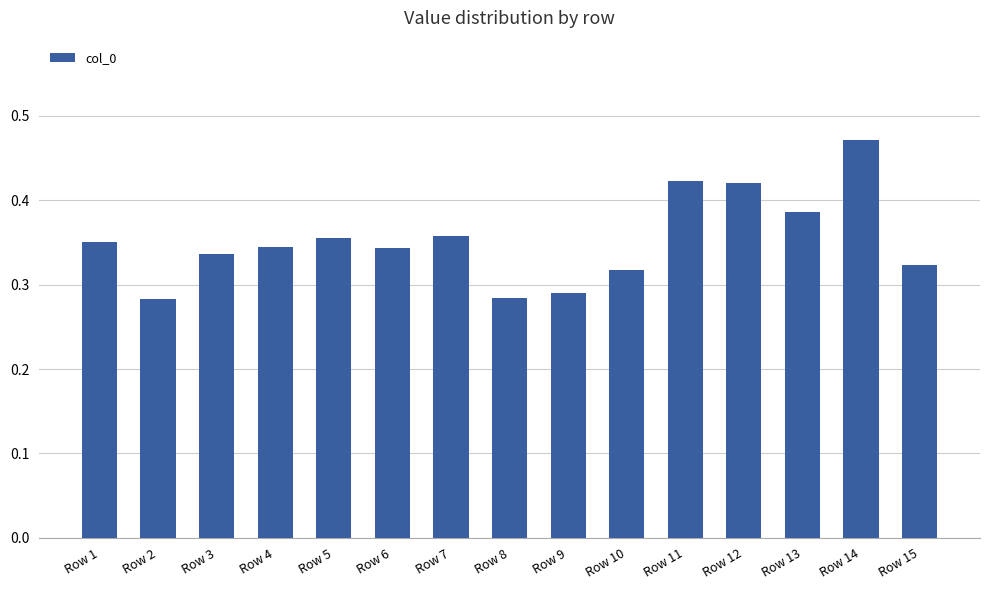

How many values are between 0 and 1?

15